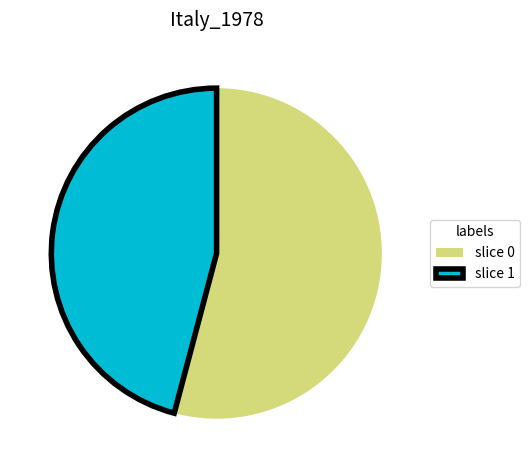

The slice 0 slice represents 54% of the pie. True or false?

True